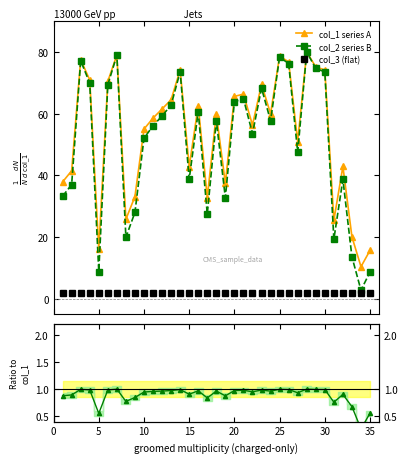

True or false: col_3 (flat) and col_1 series A cross at least once.

False